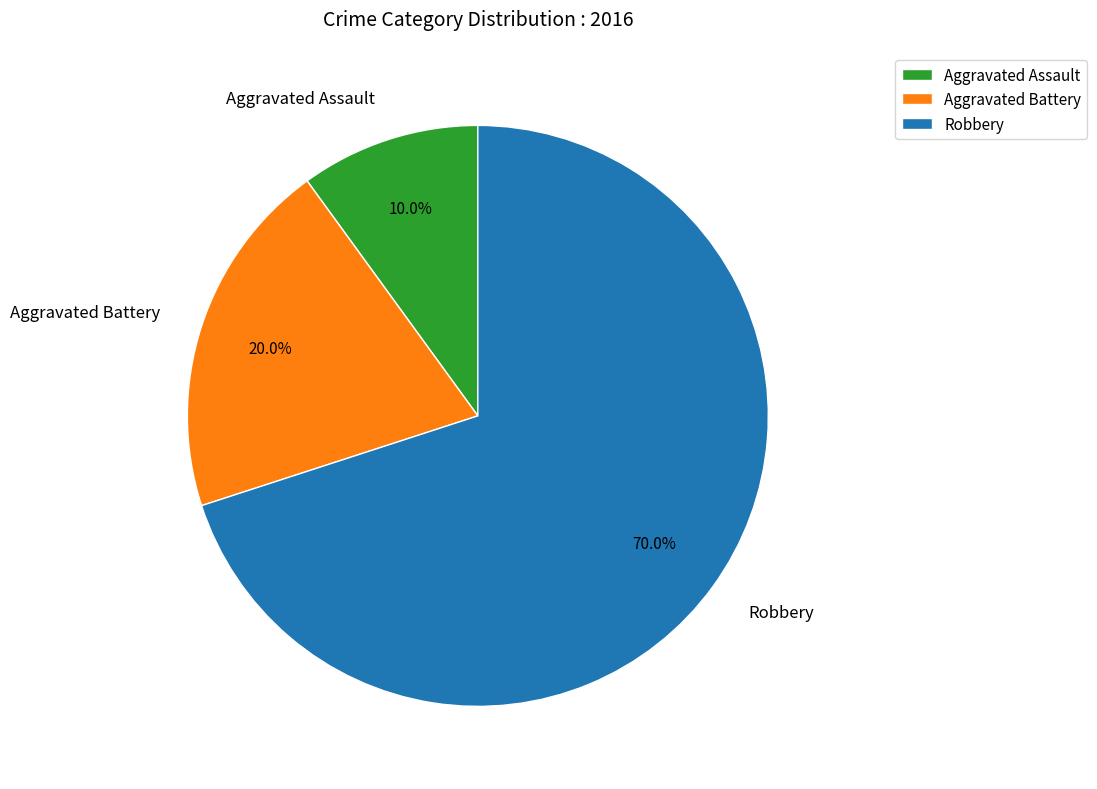

Which slice is the largest?

Robbery